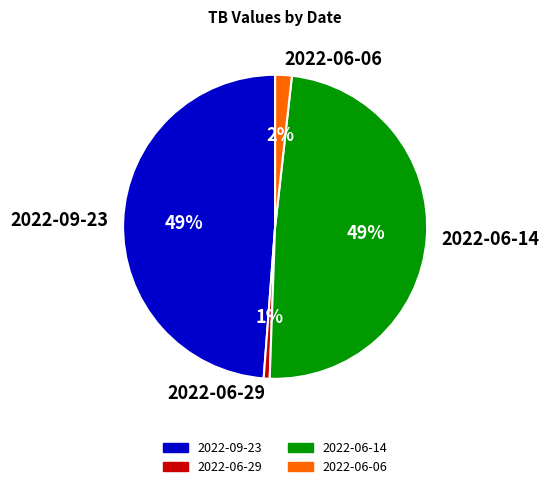

What percentage is the 2022-06-29 slice, to the nearest percent?

1%